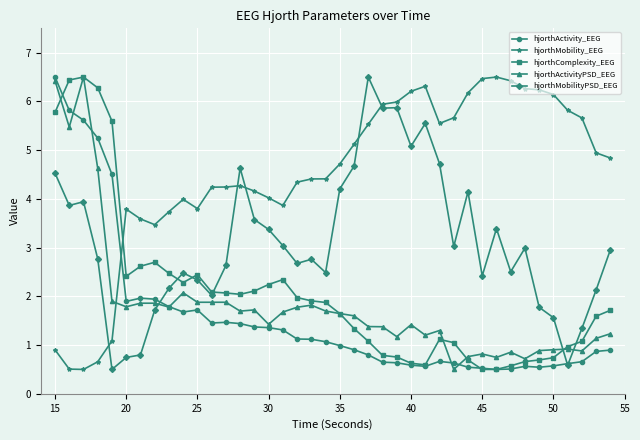

True or false: hjorthMobilityPSD_EEG has more than 0 points higher than both neighbors.

True